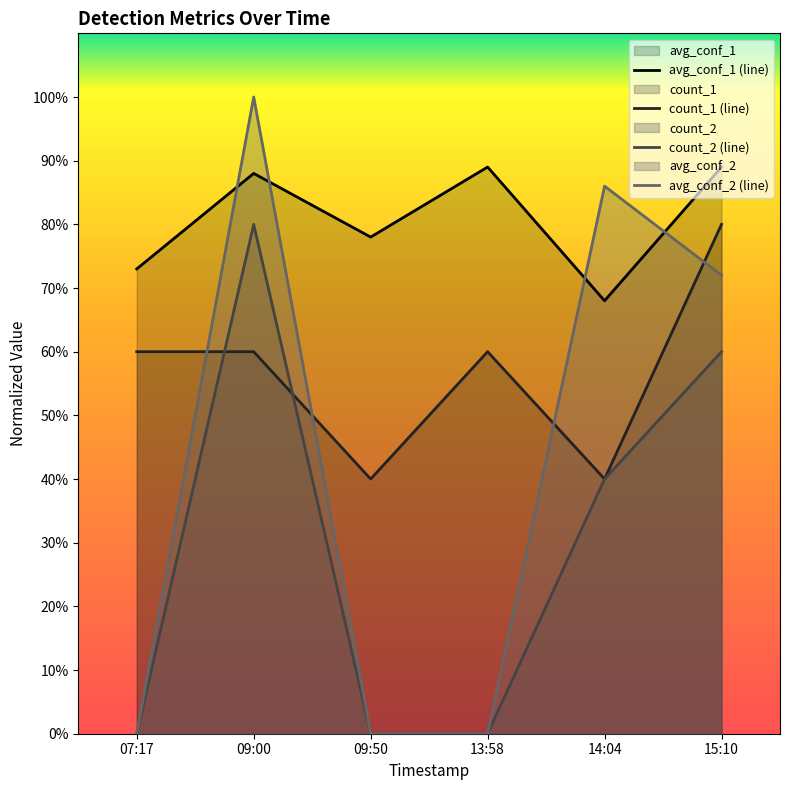

True or false: avg_conf_1 (line) and count_1 (line) intersect in this chart.

False